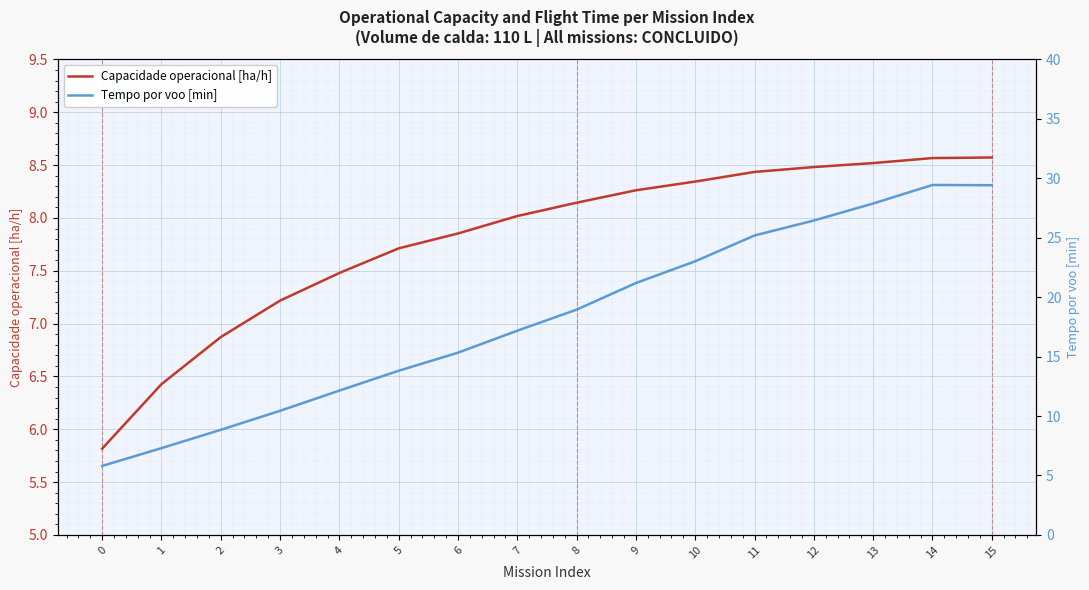

Is it true that Capacidade operacional [ha/h] equals 7.5 at 4?

True